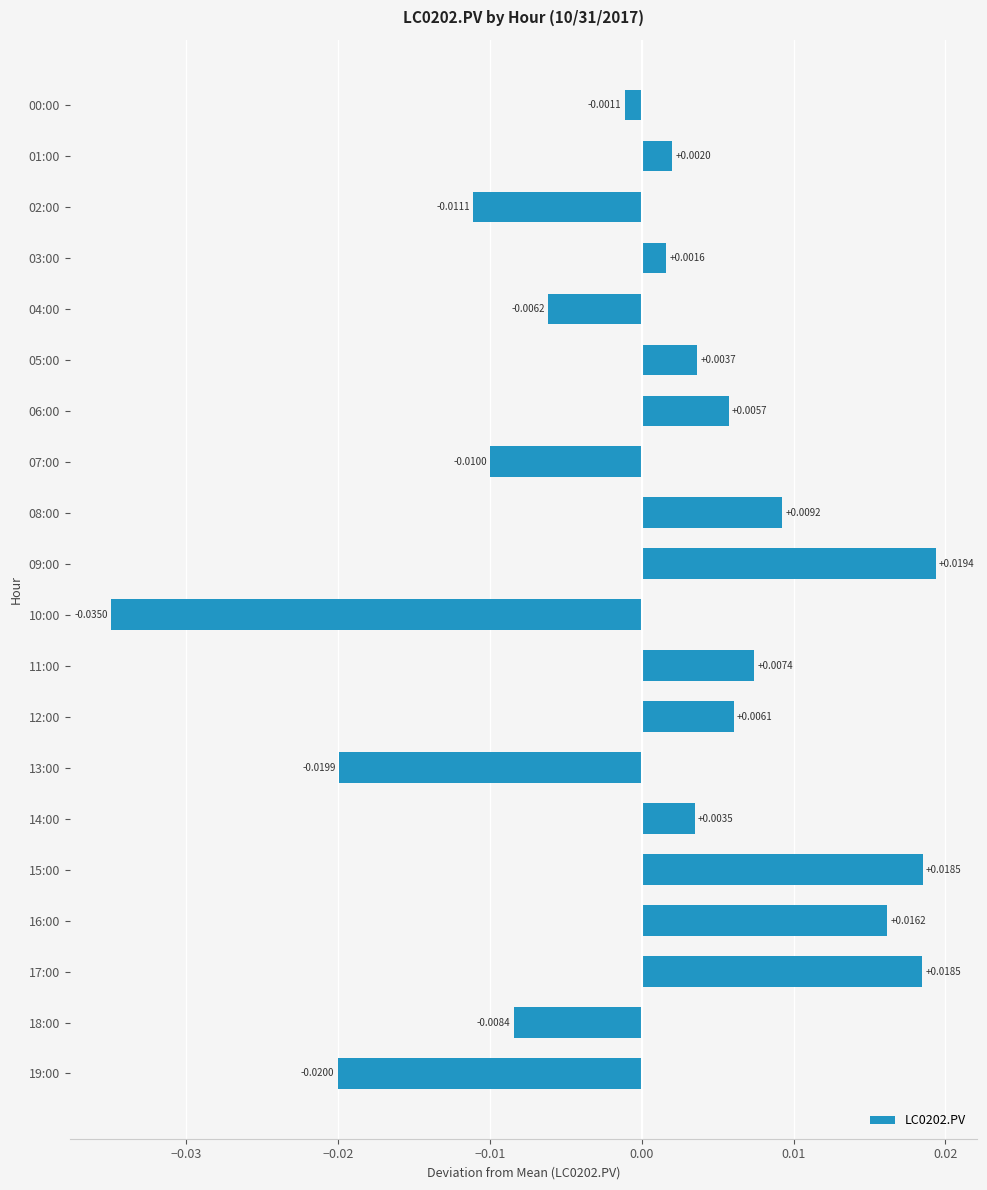

Which has a higher value, 14:00 or 03:00?

14:00